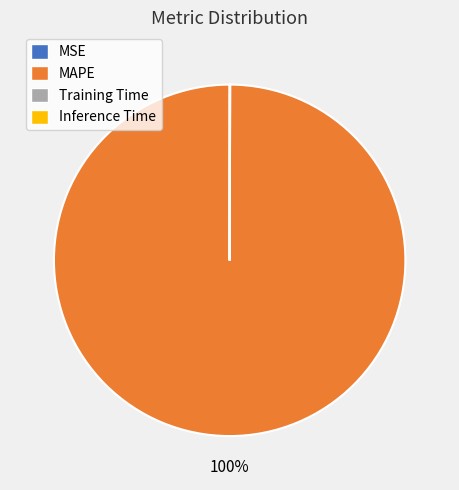

Is there any slice that represents more than half of the pie?

Yes